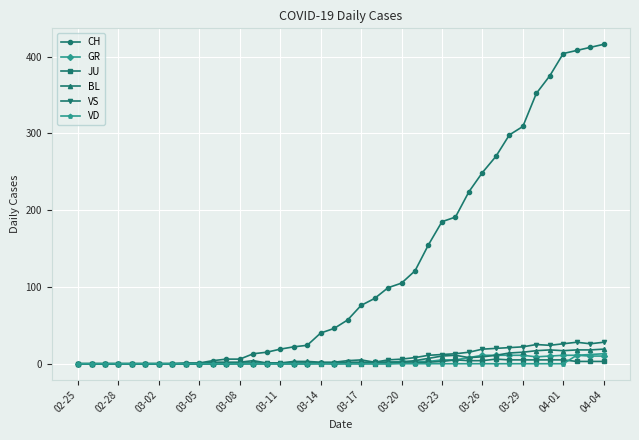

Which series has the largest total across all categories?

CH